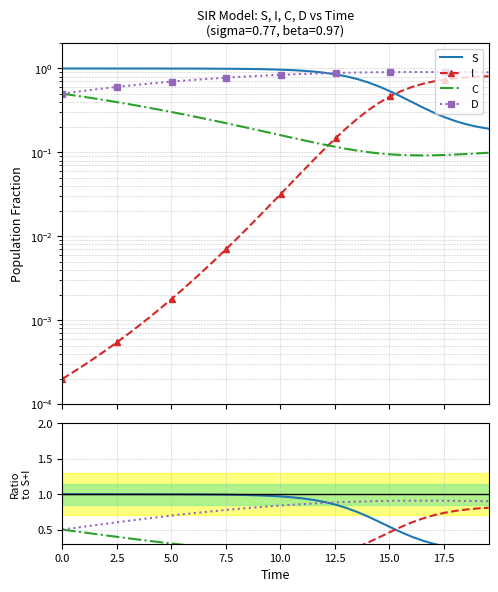

What is the value of the S point at the 31st from the left?

0.5